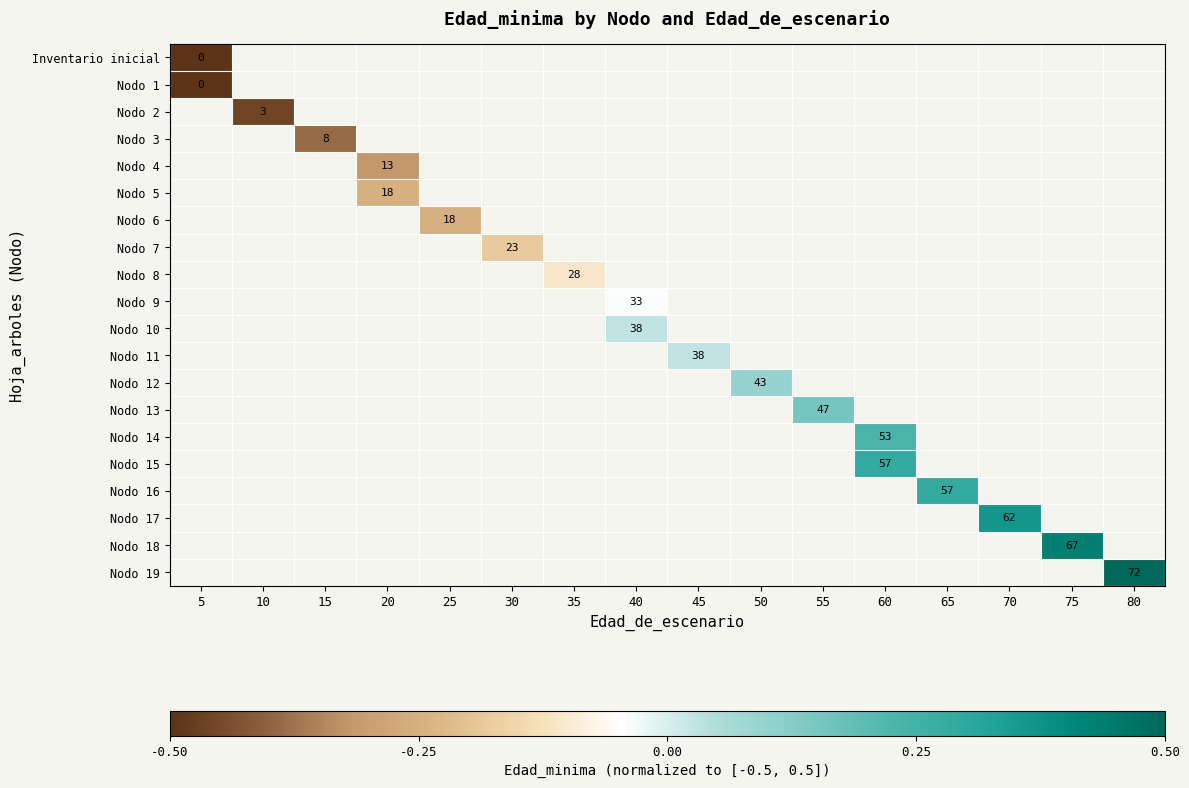

How many negative values does the Nodo 7 series have?

1